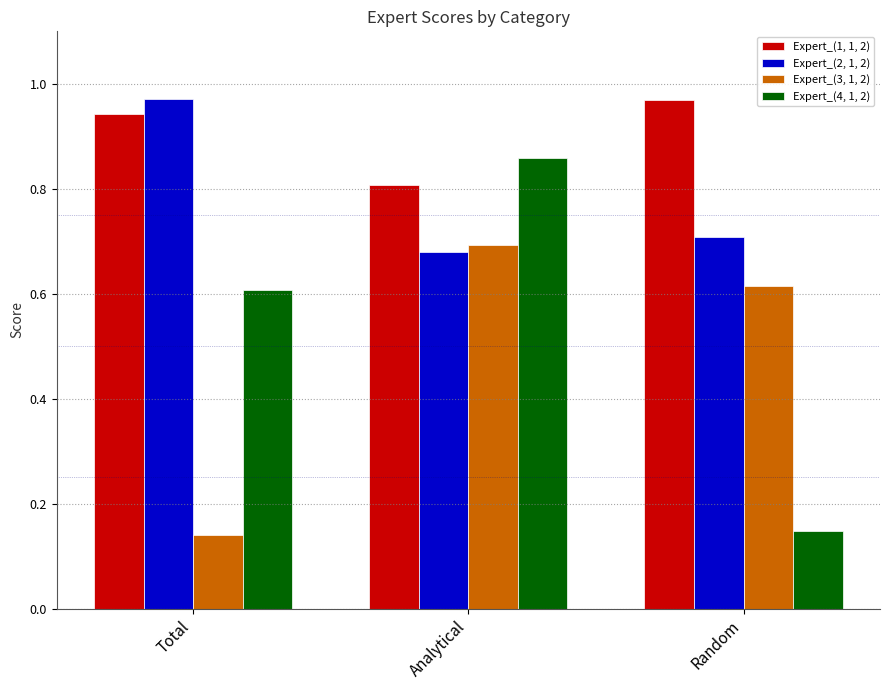

What is the sum of all Expert_(1, 1, 2) values?

2.7